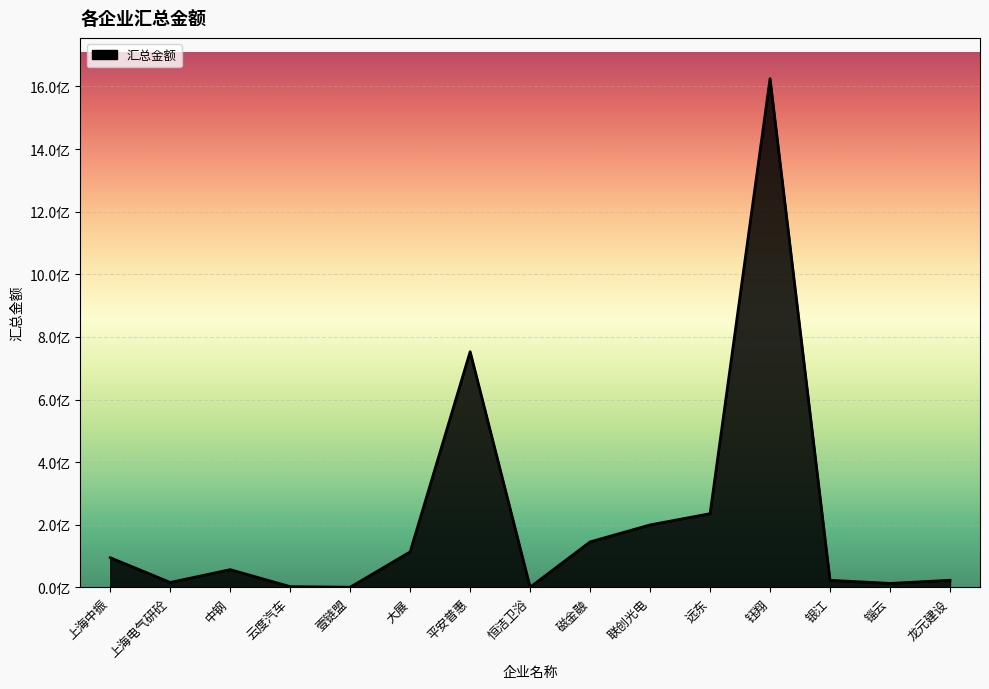

Does the chart have visible grid lines?

Yes